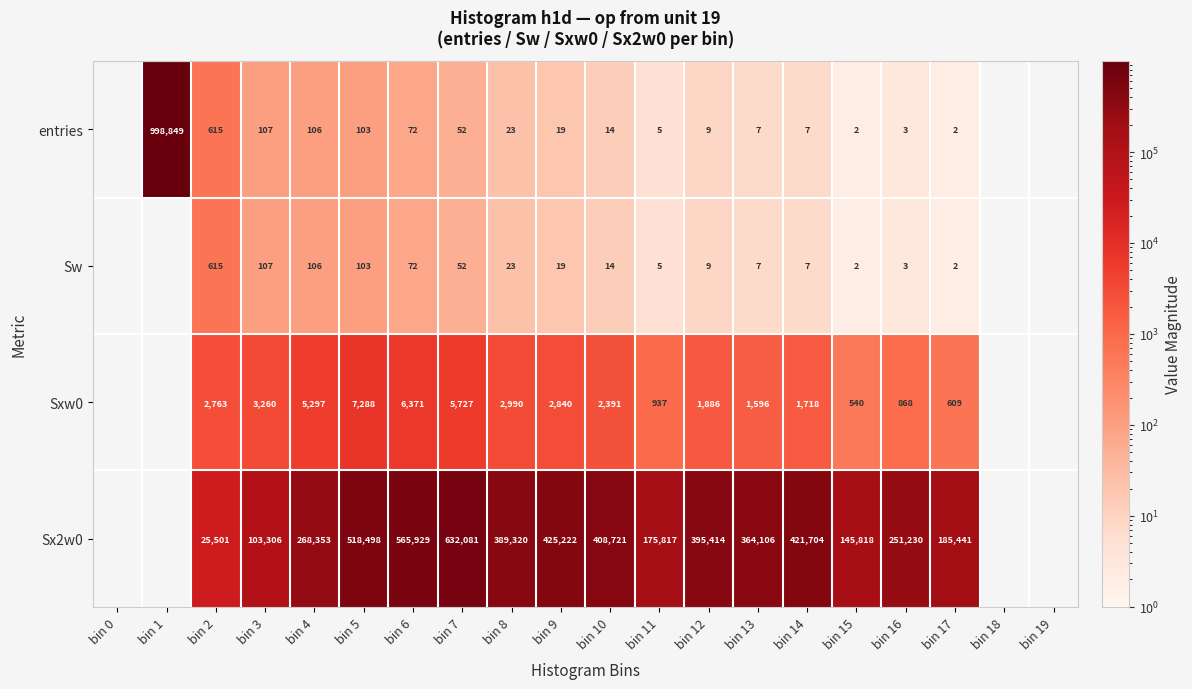

What is the difference between the Sxw0 values at bin 12 and bin 15?

1346